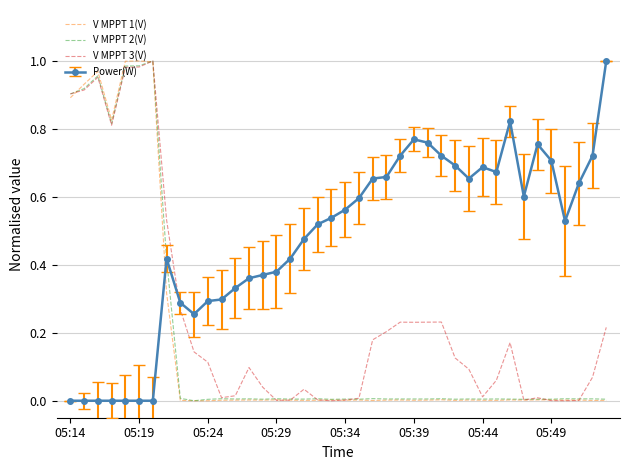

True or false: Power(W) and V MPPT 3(V) intersect in this chart.

True